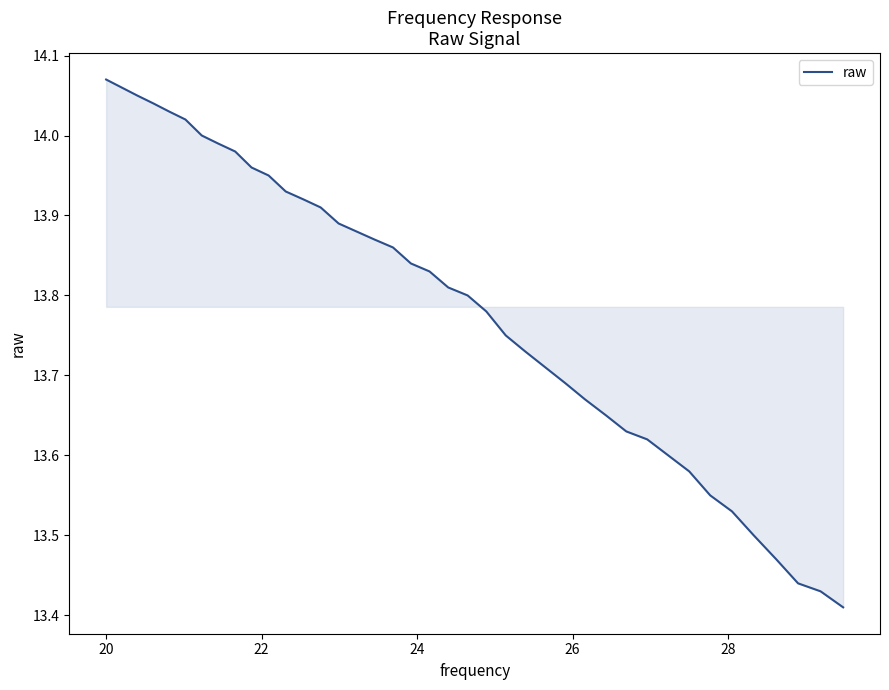

What is the difference between the maximum and minimum values?

0.7